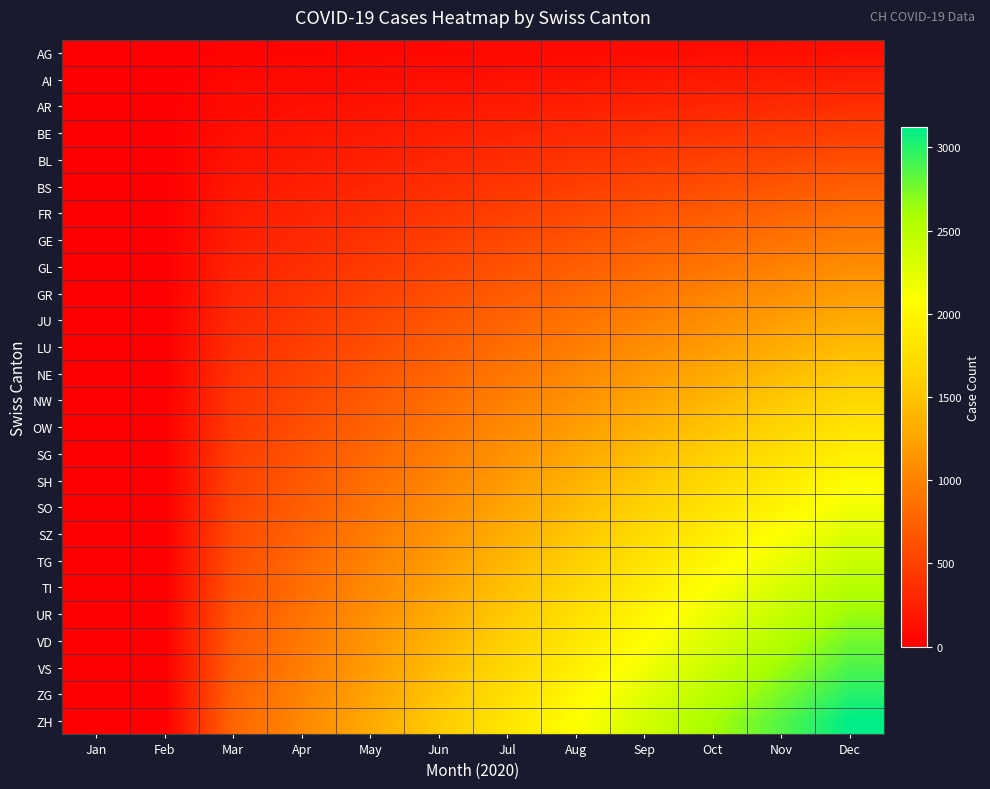

Reading left to right, extract all data points from this chart.

AG: Jan=0	Feb=0	Mar=30	Apr=40	May=50	Jun=60	Jul=70	Aug=80	Sep=90	Oct=100	Nov=110	Dec=120
AI: Jan=0	Feb=0	Mar=60	Apr=80	May=100	Jun=120	Jul=140	Aug=160	Sep=180	Oct=200	Nov=220	Dec=240
AR: Jan=0	Feb=0	Mar=90	Apr=120	May=150	Jun=180	Jul=210	Aug=240	Sep=270	Oct=300	Nov=330	Dec=360
BE: Jan=0	Feb=0	Mar=120	Apr=160	May=200	Jun=240	Jul=280	Aug=320	Sep=360	Oct=400	Nov=440	Dec=480
BL: Jan=0	Feb=0	Mar=150	Apr=200	May=250	Jun=300	Jul=350	Aug=400	Sep=450	Oct=500	Nov=550	Dec=600
BS: Jan=0	Feb=0	Mar=180	Apr=240	May=300	Jun=360	Jul=420	Aug=480	Sep=540	Oct=600	Nov=660	Dec=720
FR: Jan=0	Feb=0	Mar=210	Apr=280	May=350	Jun=420	Jul=490	Aug=560	Sep=630	Oct=700	Nov=770	Dec=840
GE: Jan=0	Feb=0	Mar=240	Apr=320	May=400	Jun=480	Jul=560	Aug=640	Sep=720	Oct=800	Nov=880	Dec=960
GL: Jan=0	Feb=0	Mar=270	Apr=360	May=450	Jun=540	Jul=630	Aug=720	Sep=810	Oct=900	Nov=990	Dec=1080
GR: Jan=0	Feb=0	Mar=300	Apr=400	May=500	Jun=600	Jul=700	Aug=800	Sep=900	Oct=1000	Nov=1100	Dec=1200
JU: Jan=0	Feb=0	Mar=330	Apr=440	May=550	Jun=660	Jul=770	Aug=880	Sep=990	Oct=1100	Nov=1210	Dec=1320
LU: Jan=0	Feb=0	Mar=360	Apr=480	May=600	Jun=720	Jul=840	Aug=960	Sep=1080	Oct=1200	Nov=1320	Dec=1440
NE: Jan=0	Feb=0	Mar=390	Apr=520	May=650	Jun=780	Jul=910	Aug=1040	Sep=1170	Oct=1300	Nov=1430	Dec=1560
NW: Jan=0	Feb=0	Mar=420	Apr=560	May=700	Jun=840	Jul=980	Aug=1120	Sep=1260	Oct=1400	Nov=1540	Dec=1680
OW: Jan=0	Feb=0	Mar=450	Apr=600	May=750	Jun=900	Jul=1050	Aug=1200	Sep=1350	Oct=1500	Nov=1650	Dec=1800
SG: Jan=0	Feb=0	Mar=480	Apr=640	May=800	Jun=960	Jul=1120	Aug=1280	Sep=1440	Oct=1600	Nov=1760	Dec=1920
SH: Jan=0	Feb=0	Mar=510	Apr=680	May=850	Jun=1020	Jul=1190	Aug=1360	Sep=1530	Oct=1700	Nov=1870	Dec=2040
SO: Jan=0	Feb=0	Mar=540	Apr=720	May=900	Jun=1080	Jul=1260	Aug=1440	Sep=1620	Oct=1800	Nov=1980	Dec=2160
SZ: Jan=0	Feb=0	Mar=570	Apr=760	May=950	Jun=1140	Jul=1330	Aug=1520	Sep=1710	Oct=1900	Nov=2090	Dec=2280
TG: Jan=0	Feb=0	Mar=600	Apr=800	May=1000	Jun=1200	Jul=1400	Aug=1600	Sep=1800	Oct=2000	Nov=2200	Dec=2400
TI: Jan=0	Feb=0	Mar=630	Apr=840	May=1050	Jun=1260	Jul=1470	Aug=1680	Sep=1890	Oct=2100	Nov=2310	Dec=2520
UR: Jan=0	Feb=0	Mar=660	Apr=880	May=1100	Jun=1320	Jul=1540	Aug=1760	Sep=1980	Oct=2200	Nov=2420	Dec=2640
VD: Jan=0	Feb=0	Mar=690	Apr=920	May=1150	Jun=1380	Jul=1610	Aug=1840	Sep=2070	Oct=2300	Nov=2530	Dec=2760
VS: Jan=0	Feb=0	Mar=720	Apr=960	May=1200	Jun=1440	Jul=1680	Aug=1920	Sep=2160	Oct=2400	Nov=2640	Dec=2880
ZG: Jan=0	Feb=0	Mar=750	Apr=1000	May=1250	Jun=1500	Jul=1750	Aug=2000	Sep=2250	Oct=2500	Nov=2750	Dec=3000
ZH: Jan=0	Feb=0	Mar=780	Apr=1040	May=1300	Jun=1560	Jul=1820	Aug=2080	Sep=2340	Oct=2600	Nov=2860	Dec=3120